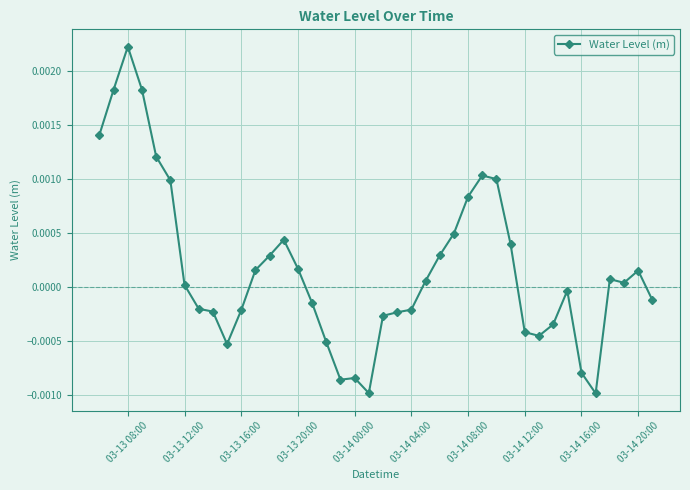

True or false: the data has more than 0 interior local peaks.

True